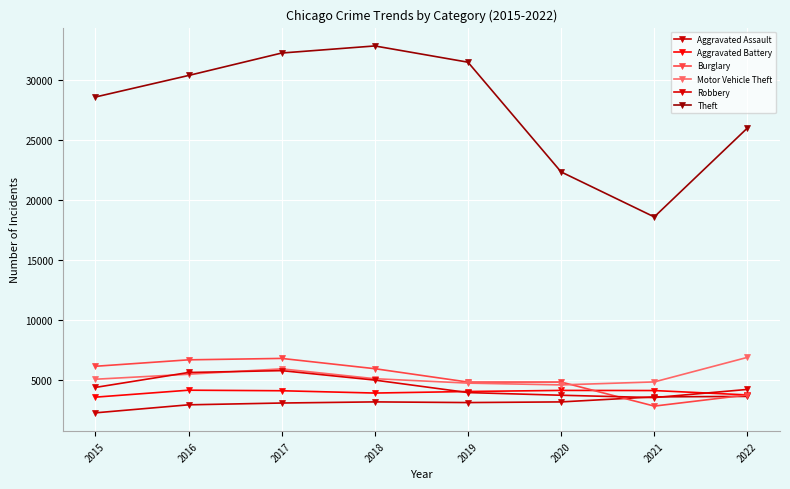

How many interior local valleys does the Robbery series have?

1